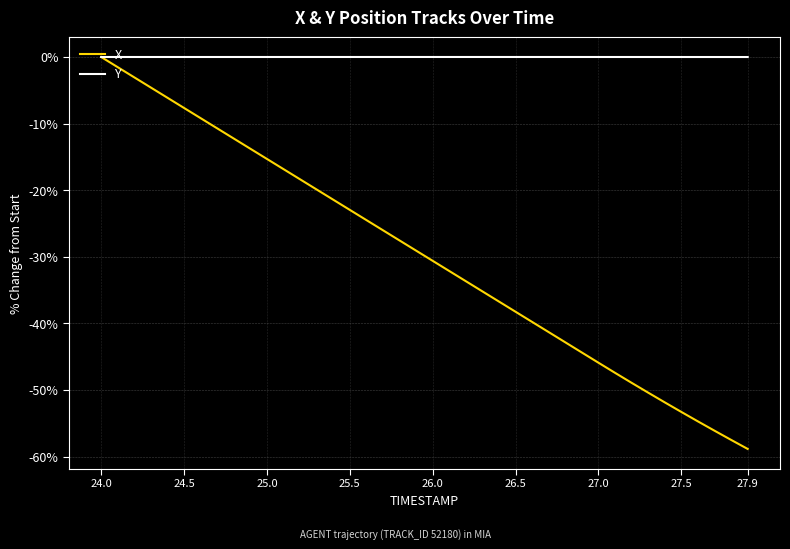

What is the lowest value of the X series?

-58.9